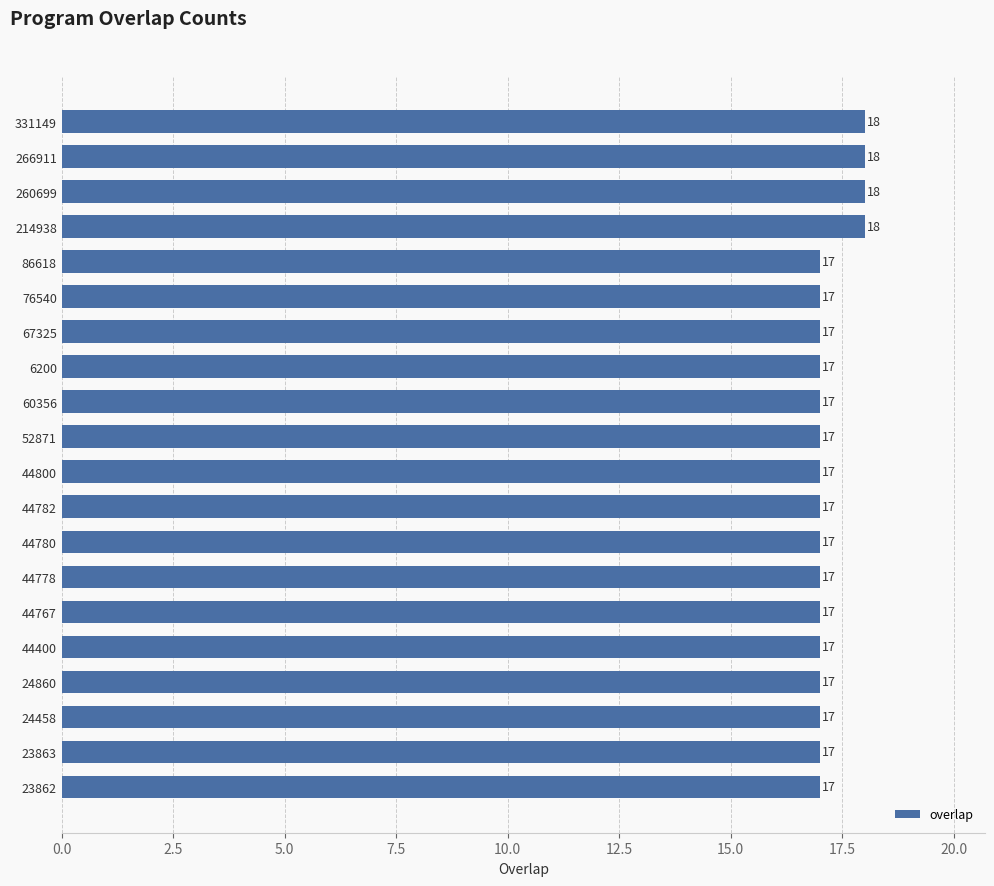

What is the approximate value at 44400?

17